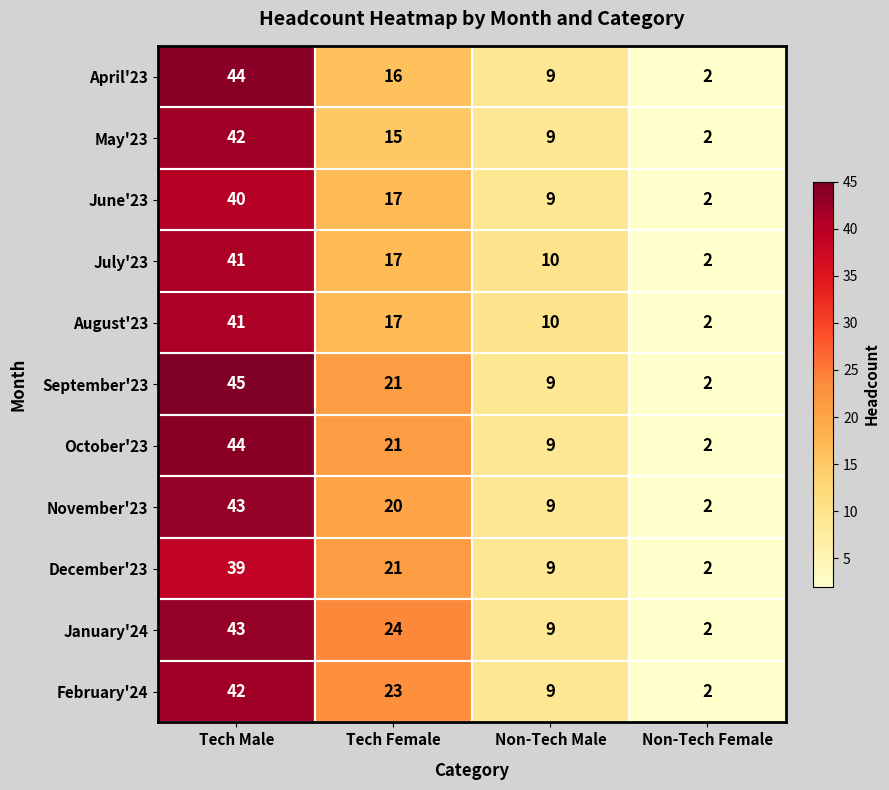

Count the number of categories in the chart.

4